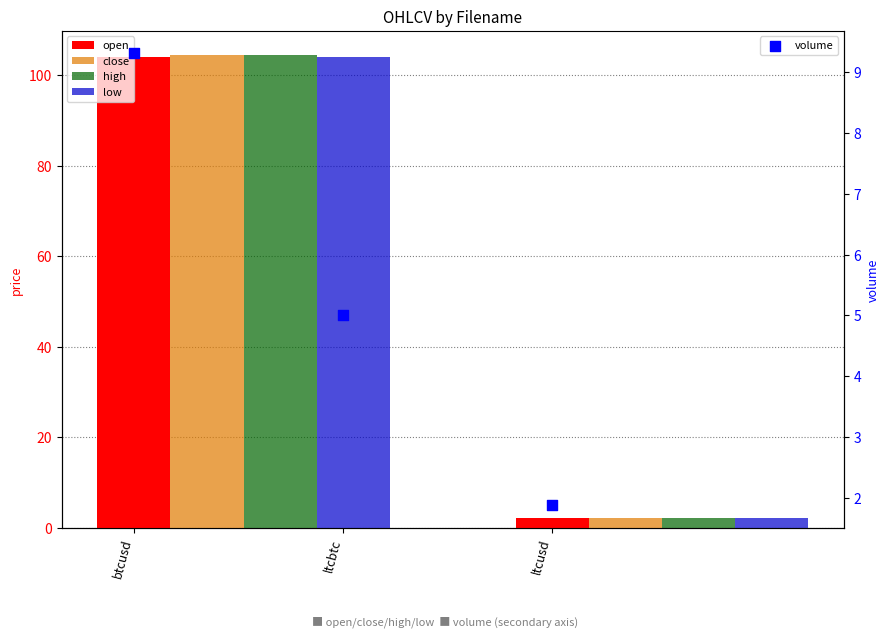

At which category is the sum across all series the highest?

btcusd